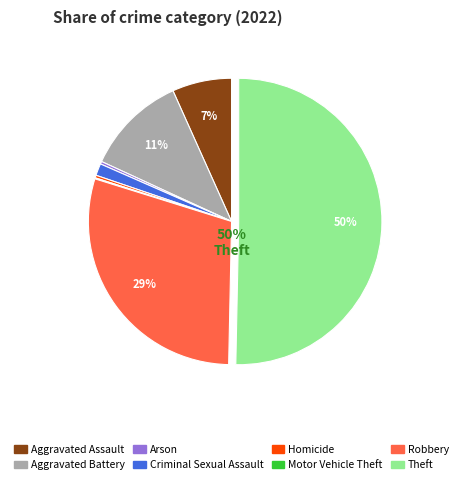

Between Arson and Robbery, which is larger?

Robbery